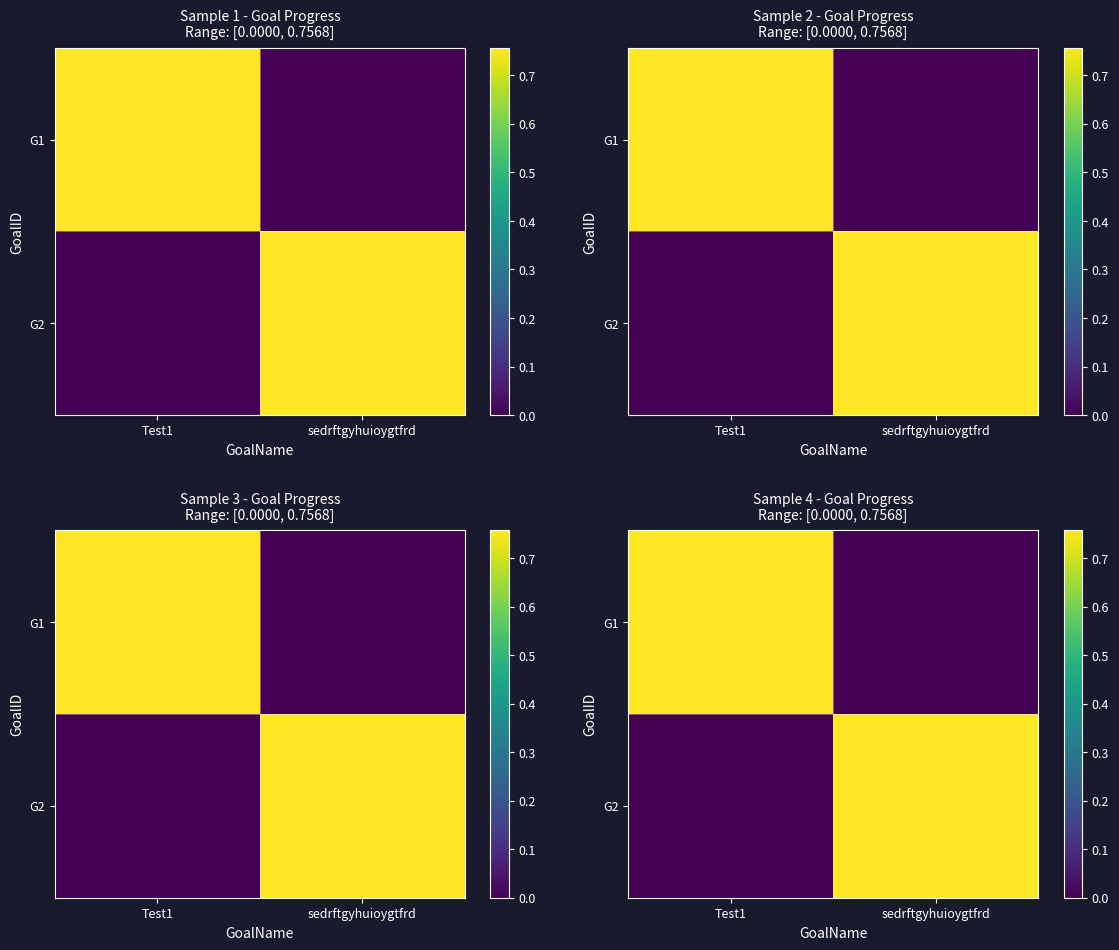

At Test1, list the series in order from largest to smallest.

G1, G2